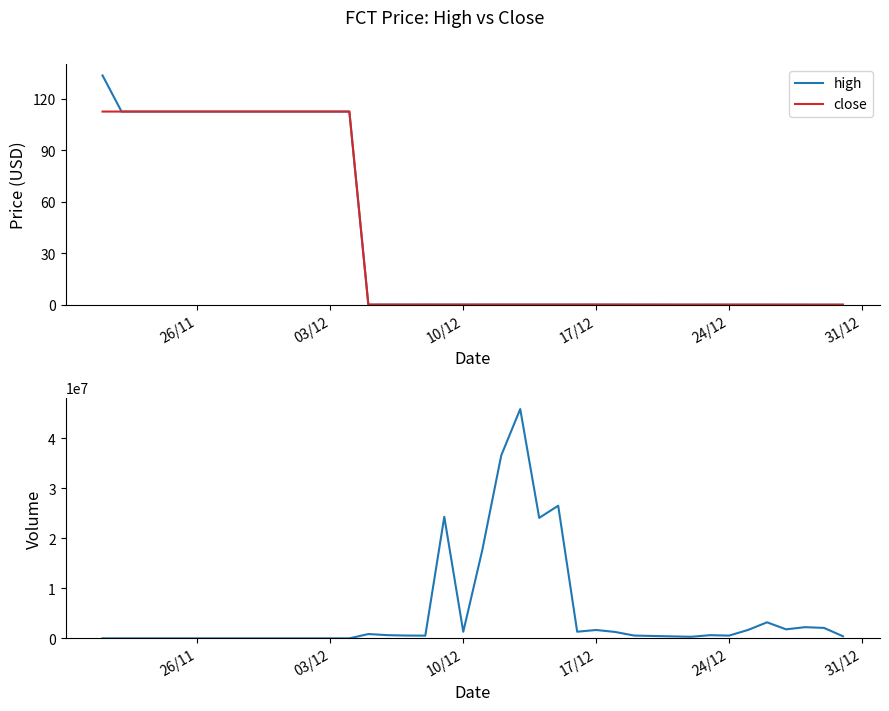

How many lines are shown in the chart?

3